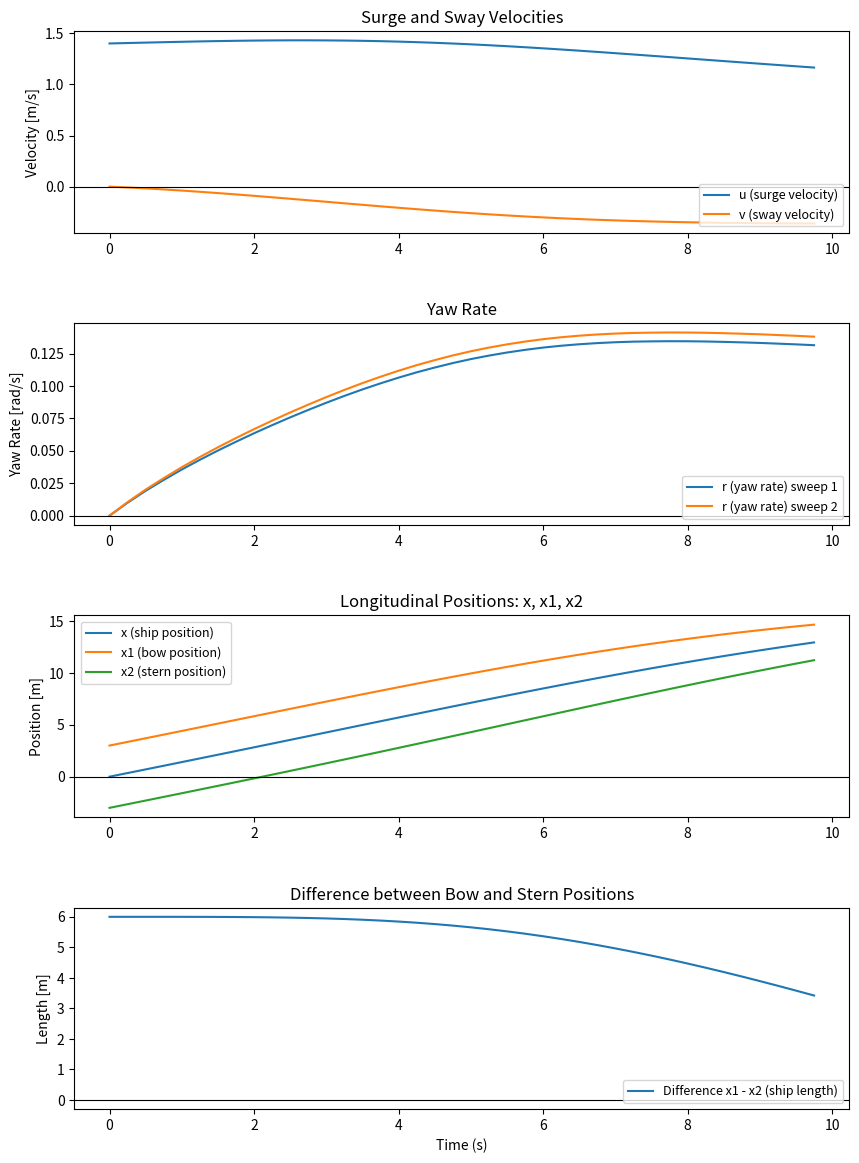

How many categories are shown in the chart?

40